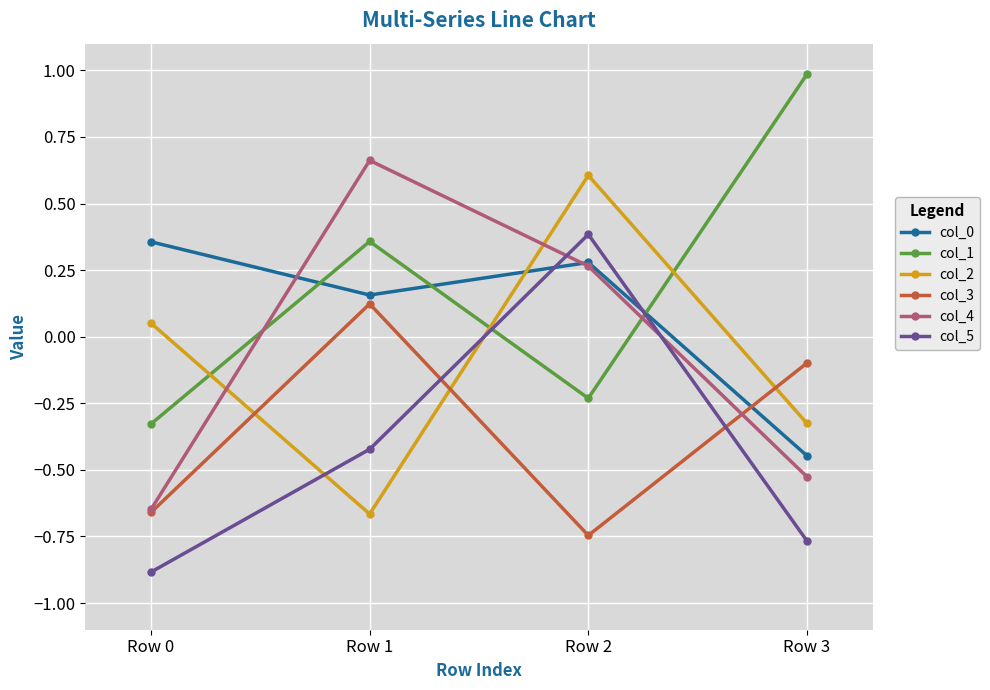

What is the total value across all series at Row 3?

-1.2